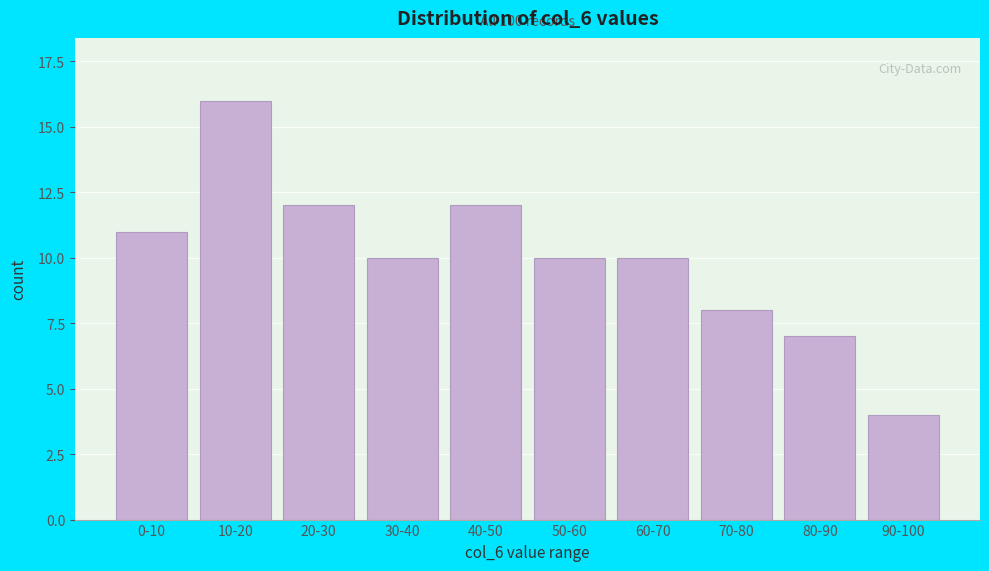

Reading left to right, transcribe all the data shown in this chart.

11	16	12	10	12	10	10	8	7	4